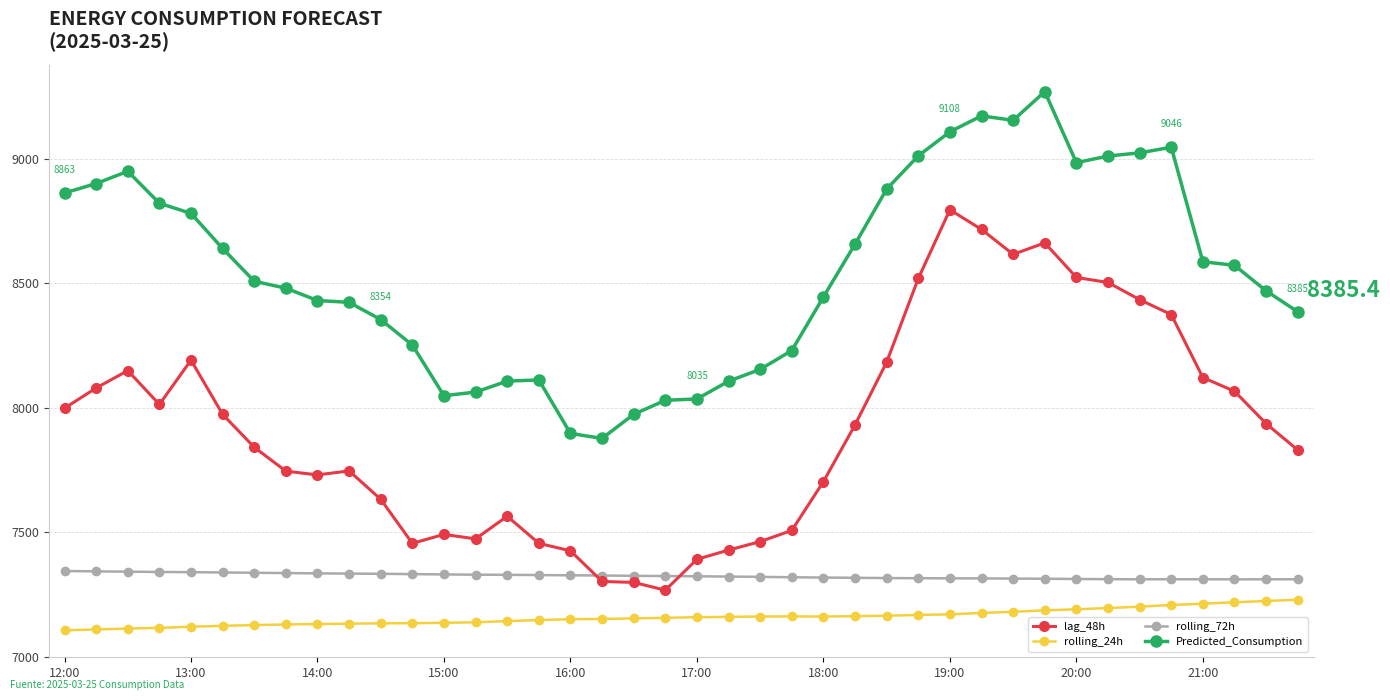

What is the highest value of the rolling_72h series?

7343.9